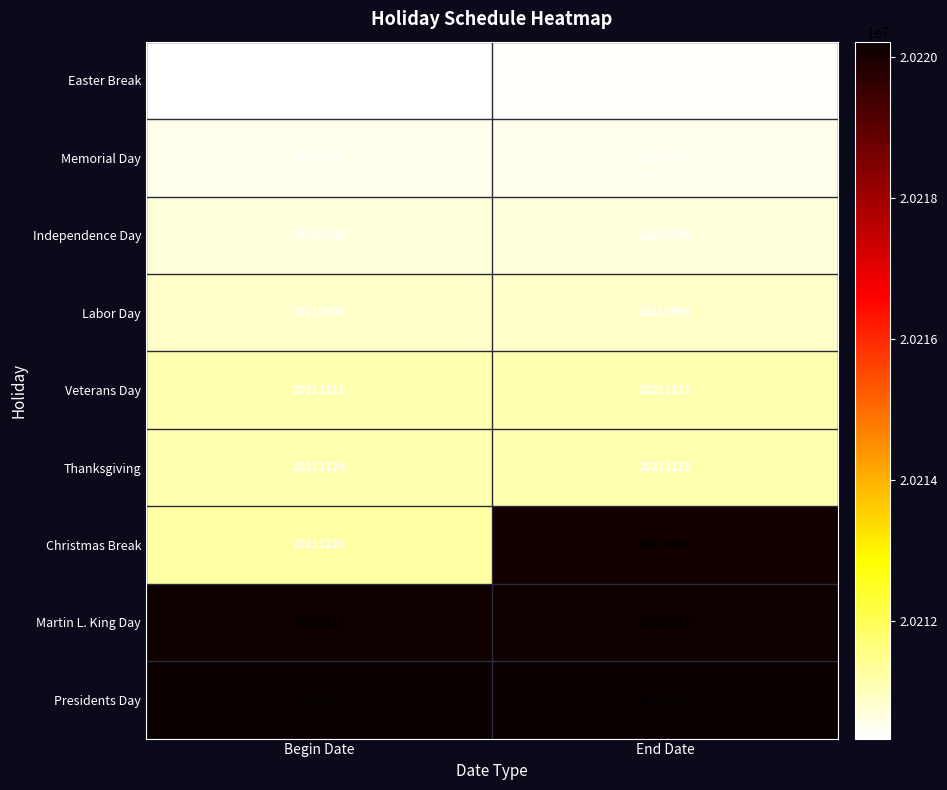

What is the approximate value of Veterans Day at End Date?

20211111